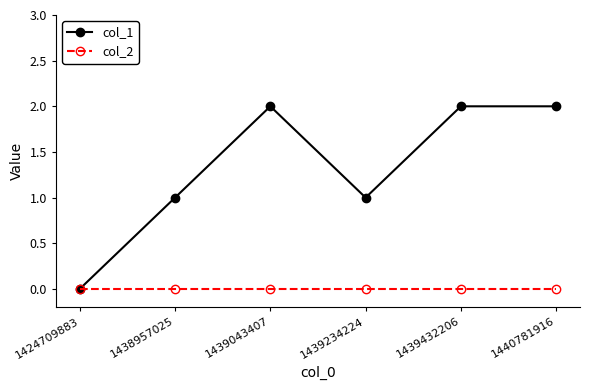

Reading right to left, what are all the values shown in this chart?

col_1: 2	2	1	2	1	0
col_2: 0	0	0	0	0	0